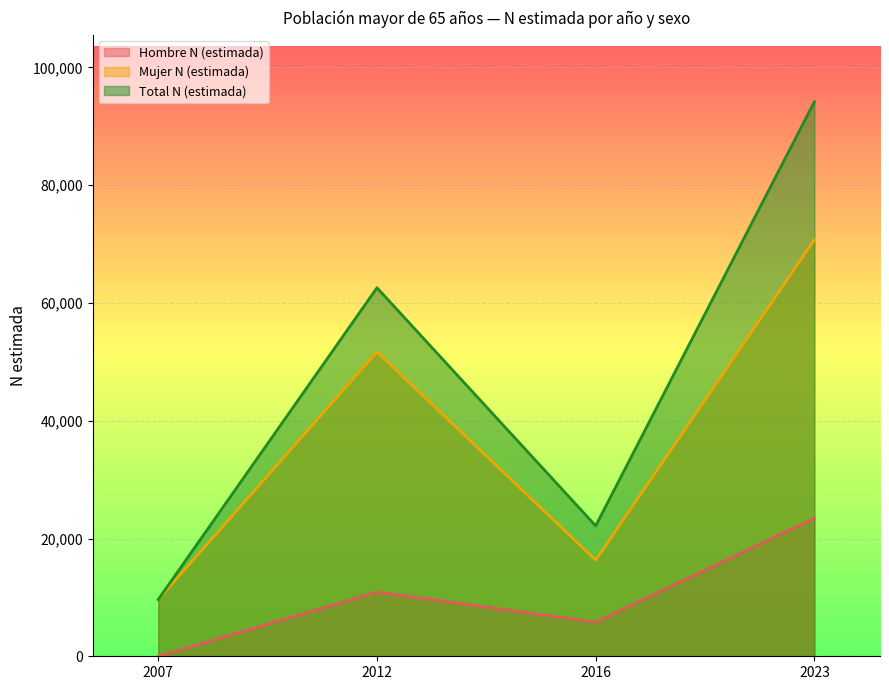

True or false: Mujer N (estimada) and Total N (estimada) intersect in this chart.

False